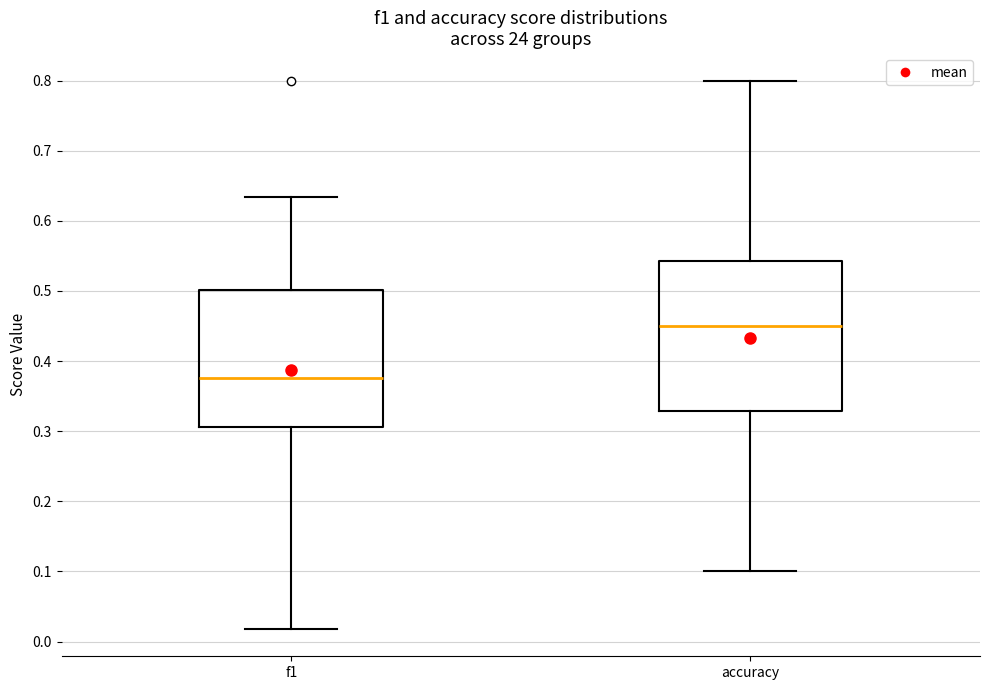

Reading left to right, transcribe this box plot: for each box, give where its median line is, the range the box spans, and where its two whiskers end, as read against the y-axis. The values are not printed on the chart, so give them approximately, as read against the axis.

f1: median 0.38, box 0.31 to 0.50, whiskers 0.02 to 0.63
accuracy: median 0.45, box 0.33 to 0.54, whiskers 0.10 to 0.80